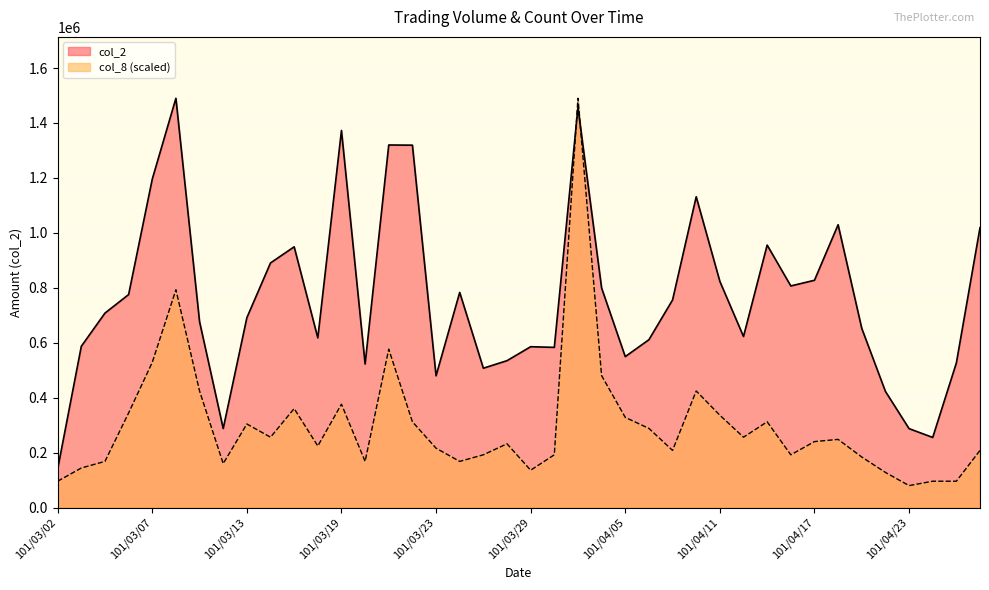

Rank the categories by col_8 value from highest to lowest.

101/04/02, 101/03/08, 101/03/21, 101/03/07, 101/04/03, 101/03/09, 101/04/10, 101/03/19, 101/03/15, 101/03/06, 101/04/11, 101/04/05, 101/03/22, 101/04/13, 101/03/13, 101/04/06, 101/03/14, 101/04/12, 101/04/18, 101/04/17, 101/03/28, 101/03/16, 101/03/23, 101/04/09, 101/04/26, 101/03/27, 101/03/30, 101/04/16, 101/04/19, 101/03/05, 101/03/20, 101/03/26, 101/03/12, 101/03/03, 101/03/29, 101/04/20, 101/03/02, 101/04/24, 101/04/25, 101/04/23